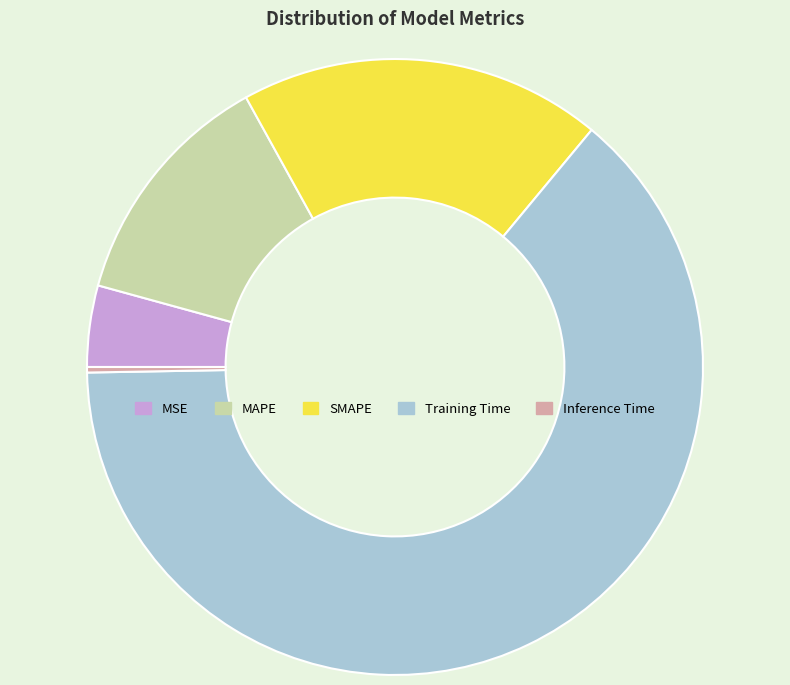

Which slice is the smallest?

Inference Time